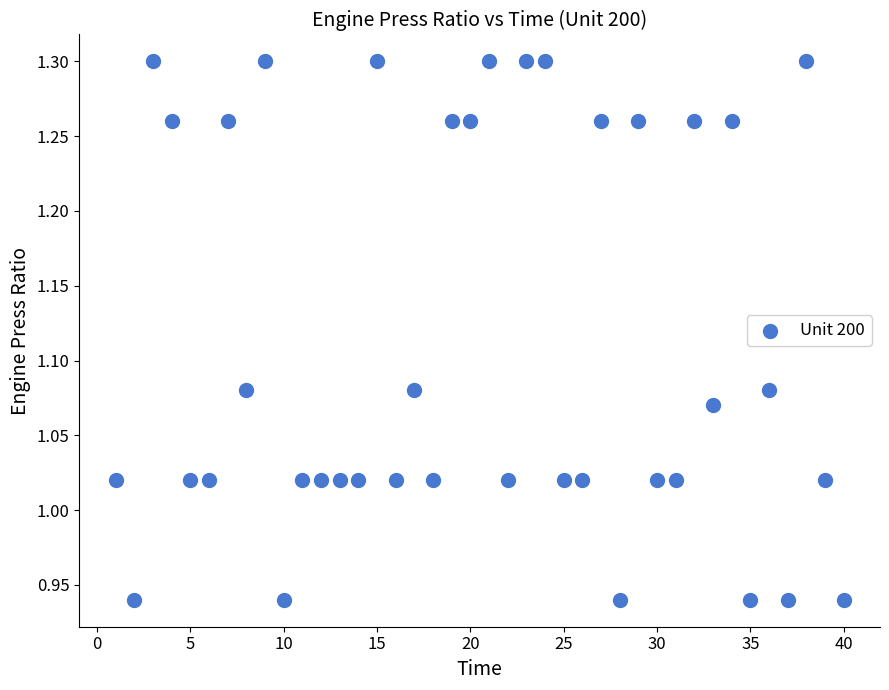

What is the range of Y values (max minus min)?

0.4